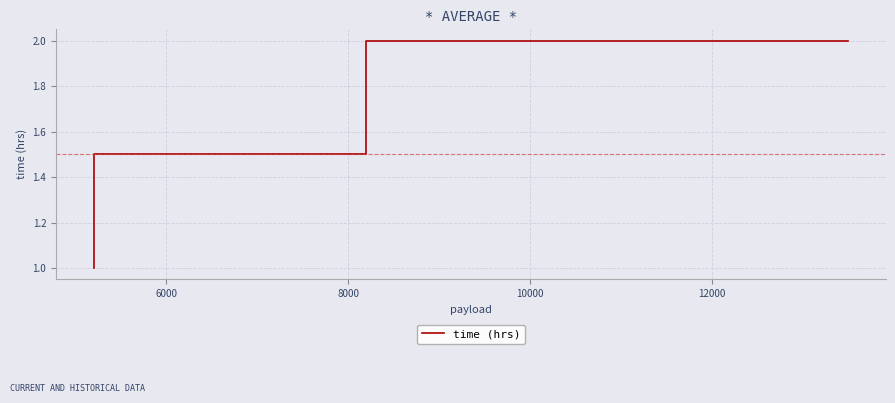

True or false: there are more than 1 points higher than both neighbors.

False